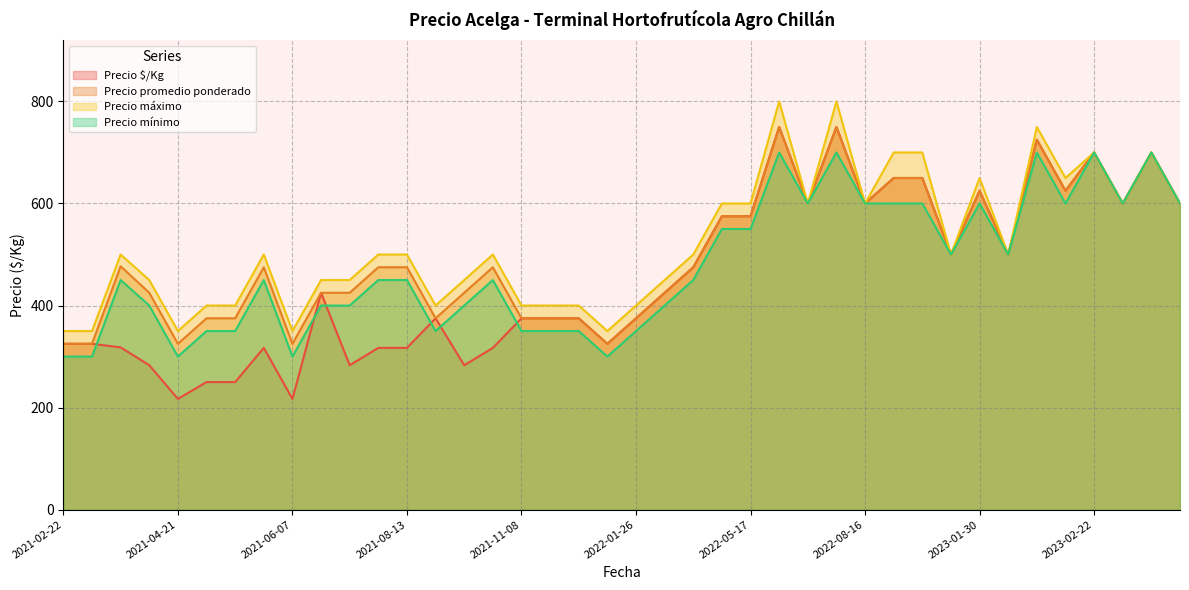

What is the total value across all series at 2021-08-13?

1742